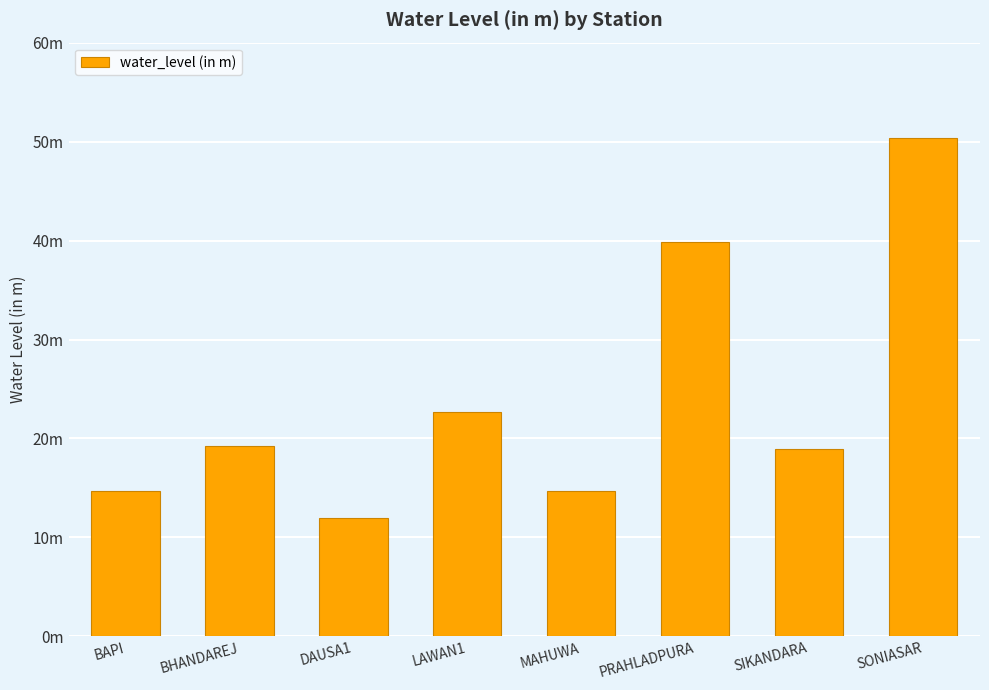

Which label corresponds to the largest value in the chart?

SONIASAR